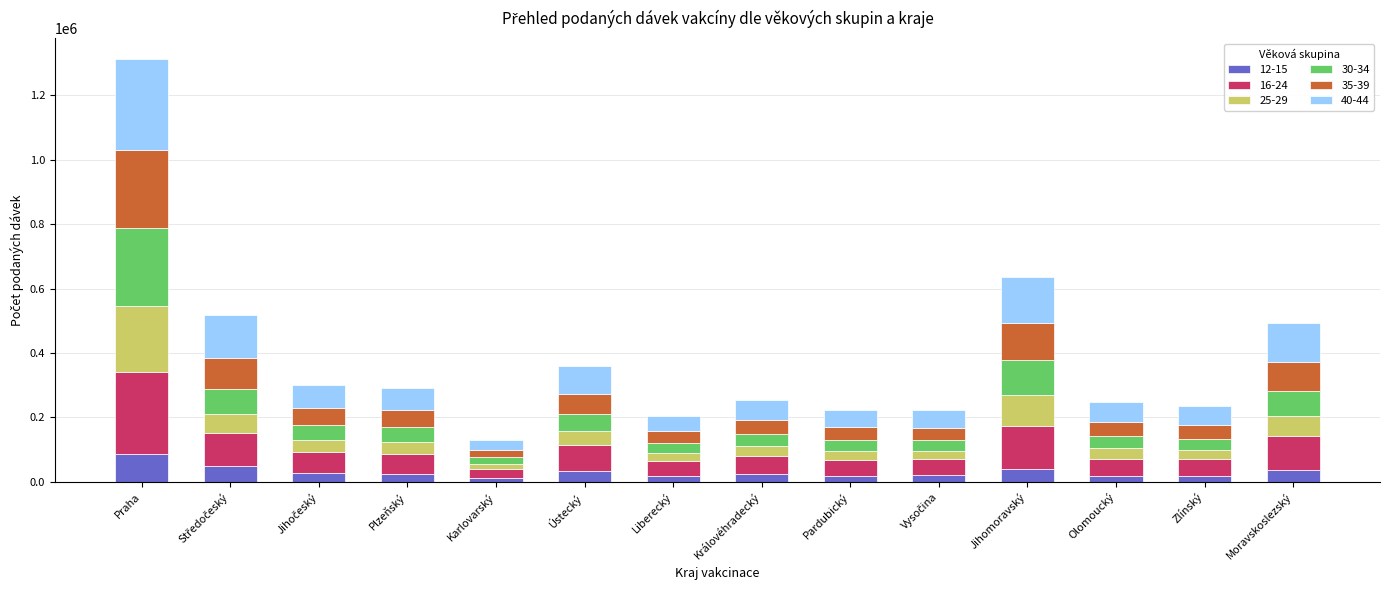

What is the total value across all series at Jihomoravský?

636494